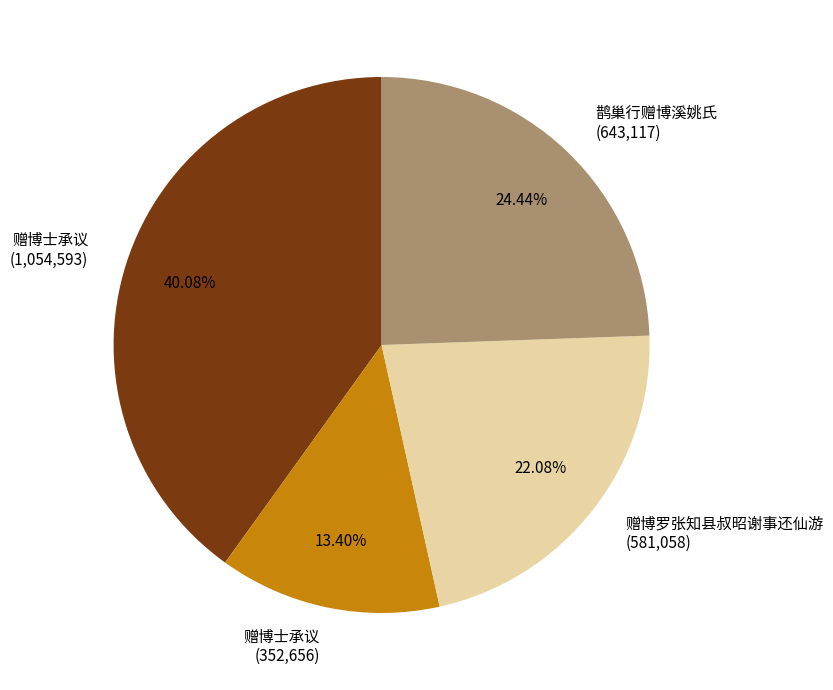

Which slice is the largest?

赠博士承议 (1,054,593)